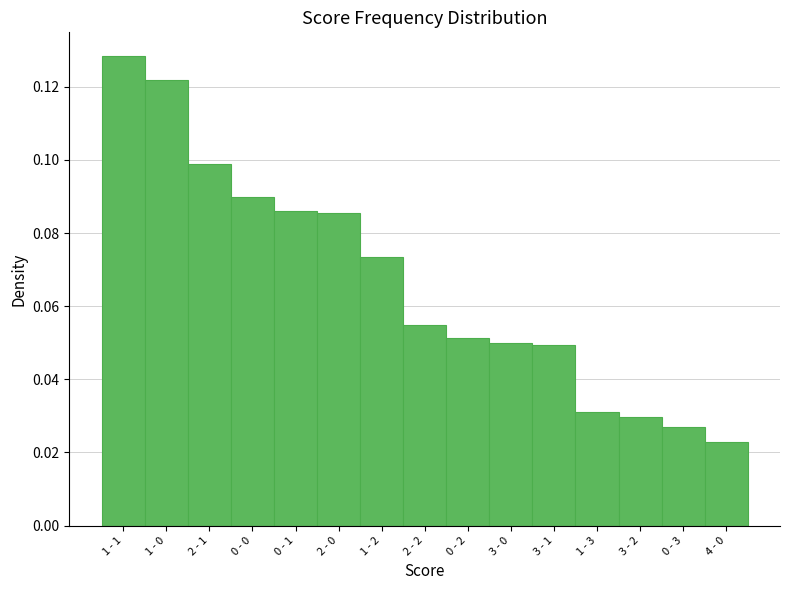

Count the values in the range 0 to 1.

15